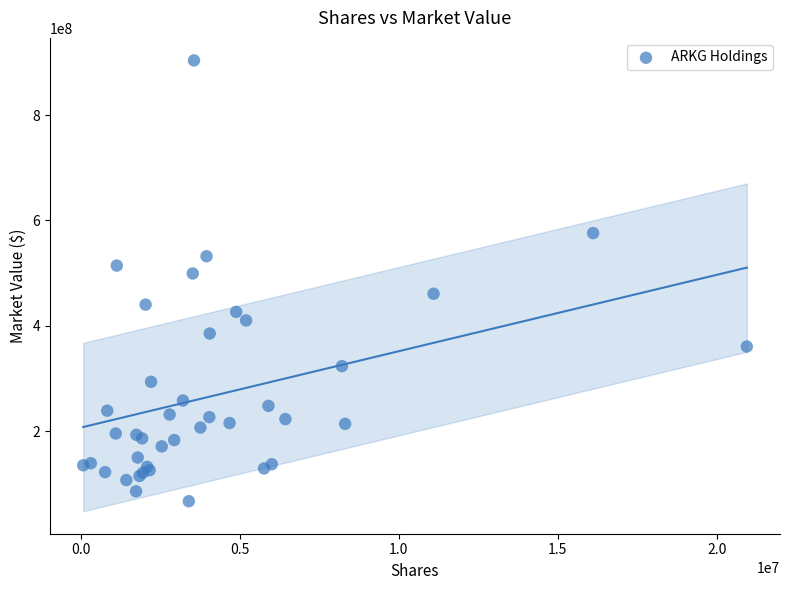

What Y value in the scatter plot is closest to 485404204?

499389620.4